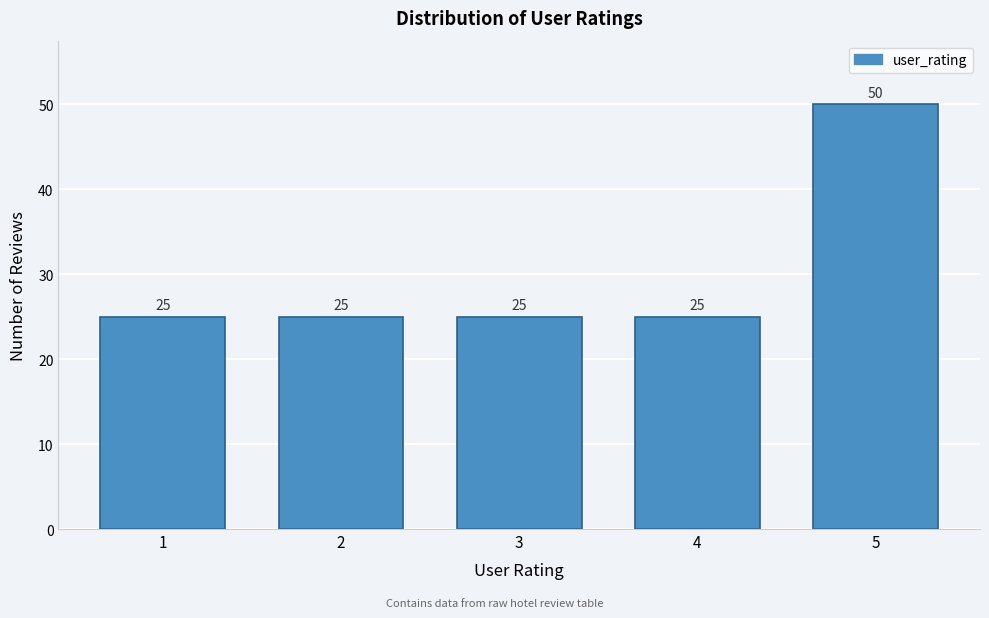

Reading left to right, list all the values displayed in this chart.

1=25	2=25	3=25	4=25	5=50